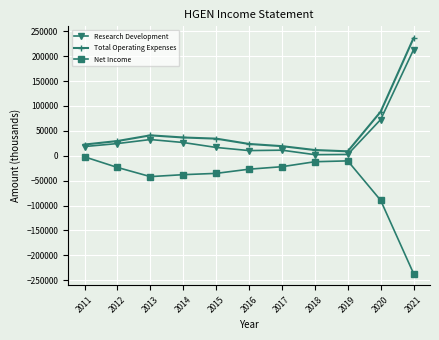

What is the greatest value displayed?

236400